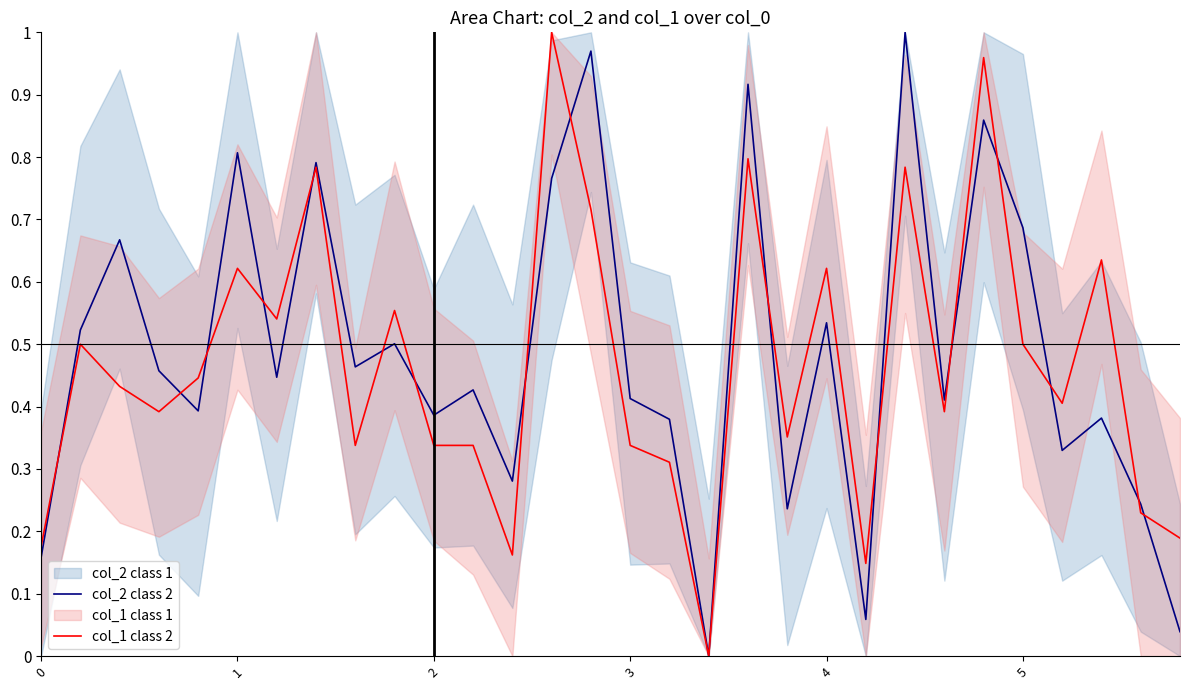

Between 0 and 16, which series saw the biggest shift?

col_2 class 2